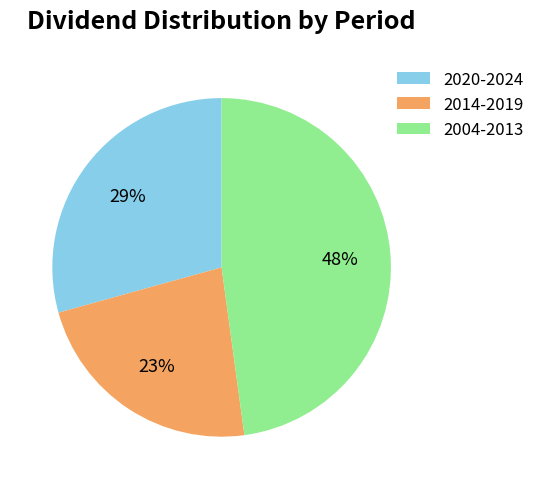

To the nearest percent, what portion does 2014-2019 represent?

23%